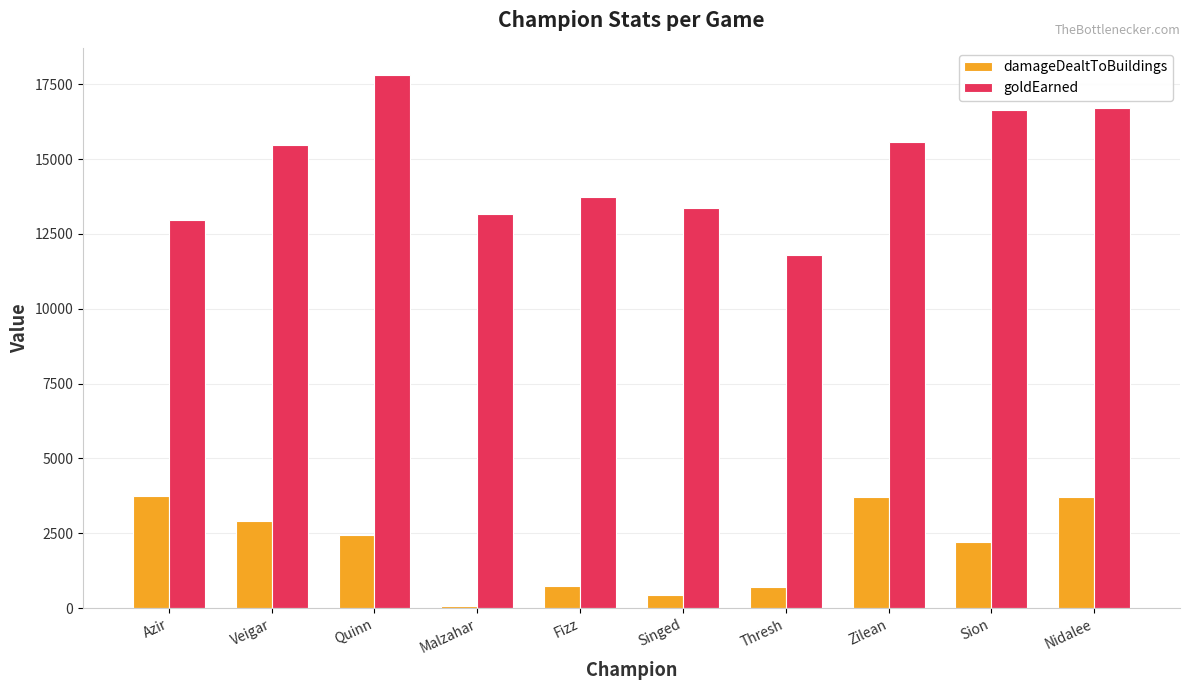

Which category has the lowest value in the damageDealtToBuildings series?

Malzahar